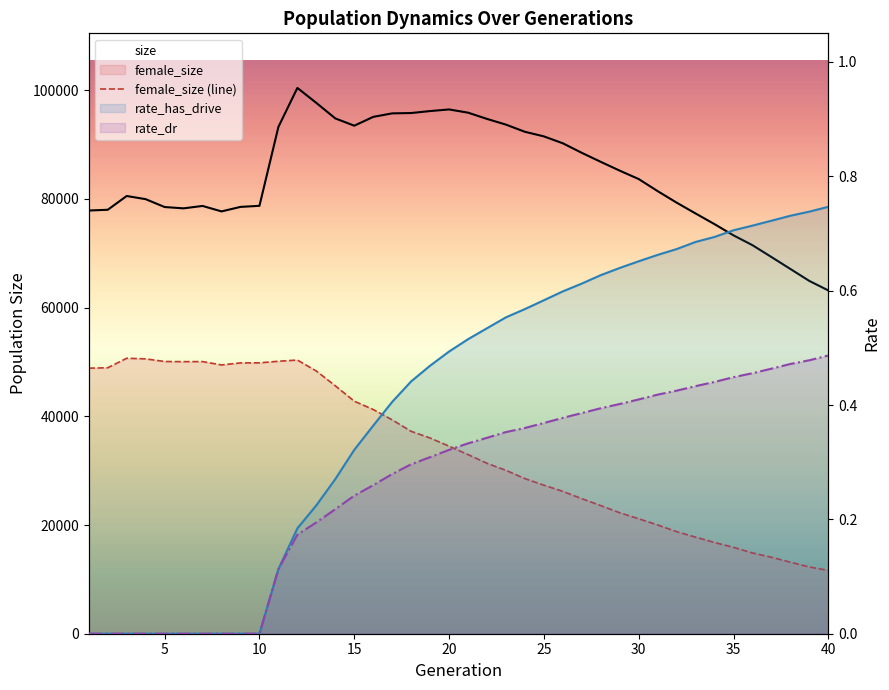

True or false: female_size (line) has a value of 12891.7 at 40.

False